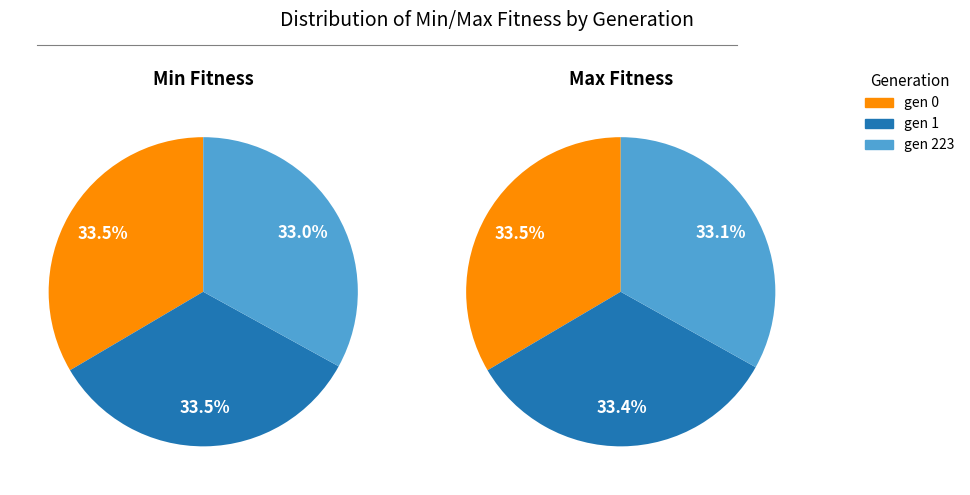

To the nearest percent, what is the average slice percentage?

33%